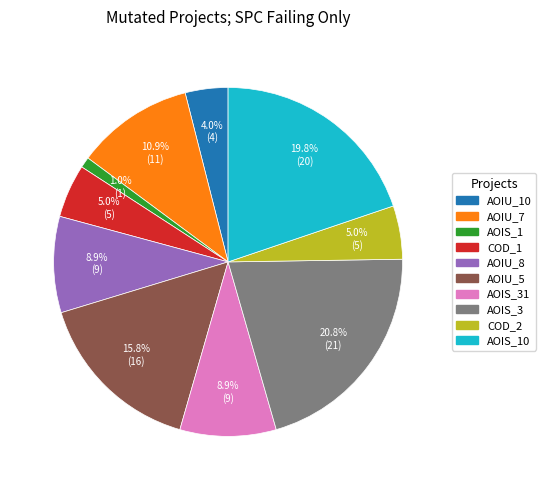

How many segments does this pie chart have?

10